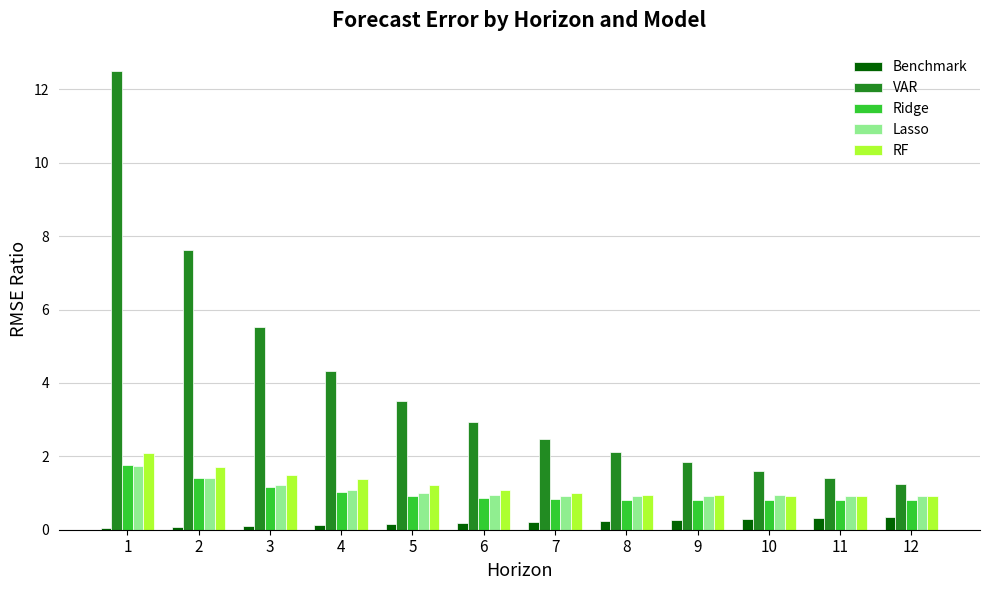

What is the highest value of the VAR series?

12.5